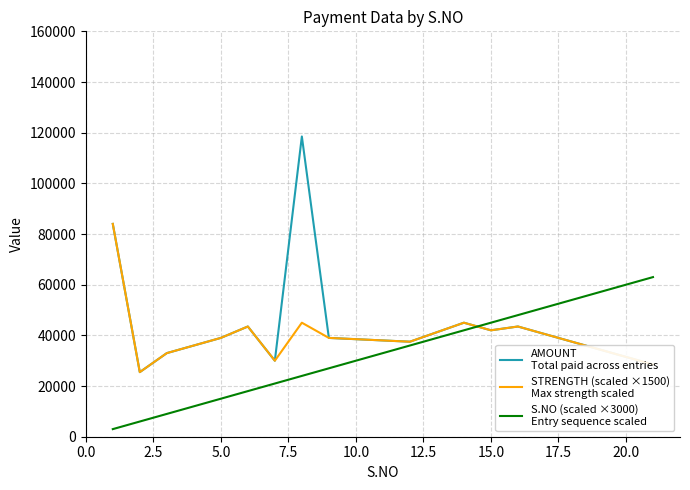

What is the greatest value displayed?

118500